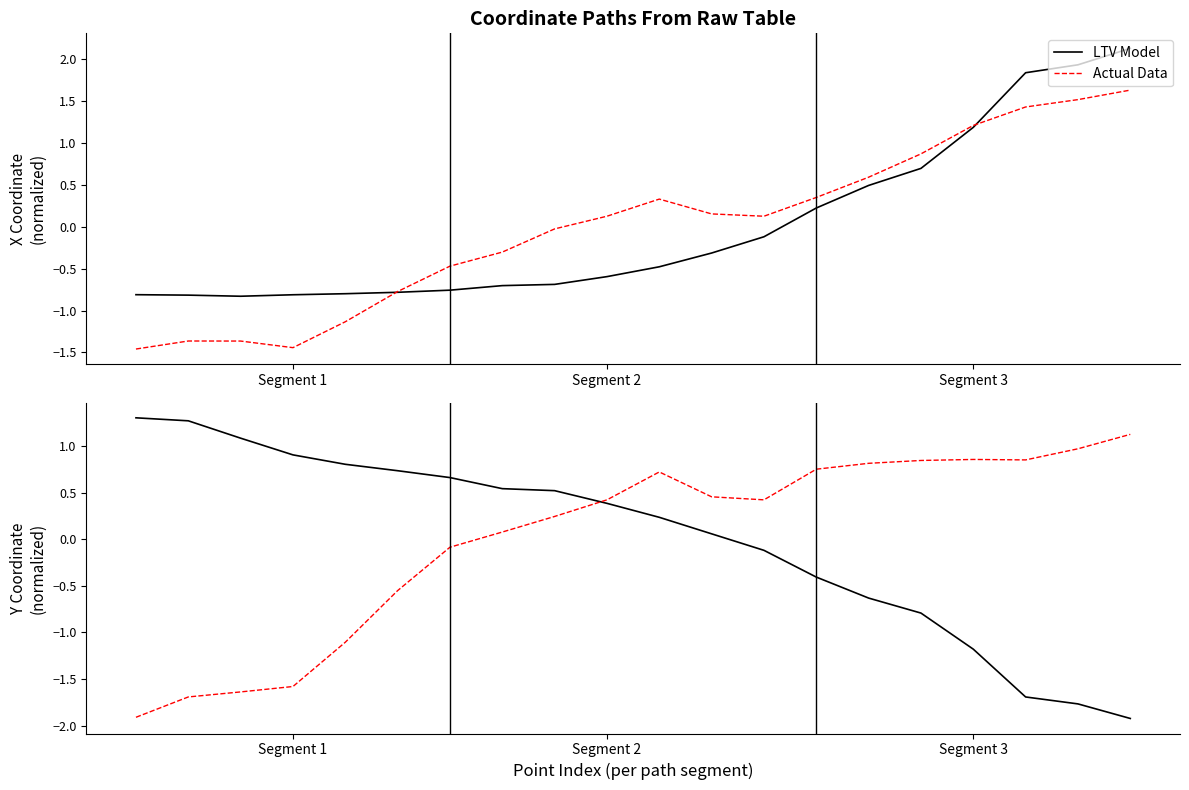

What is the value of the Actual Data point at the 20th from the left?

1.1